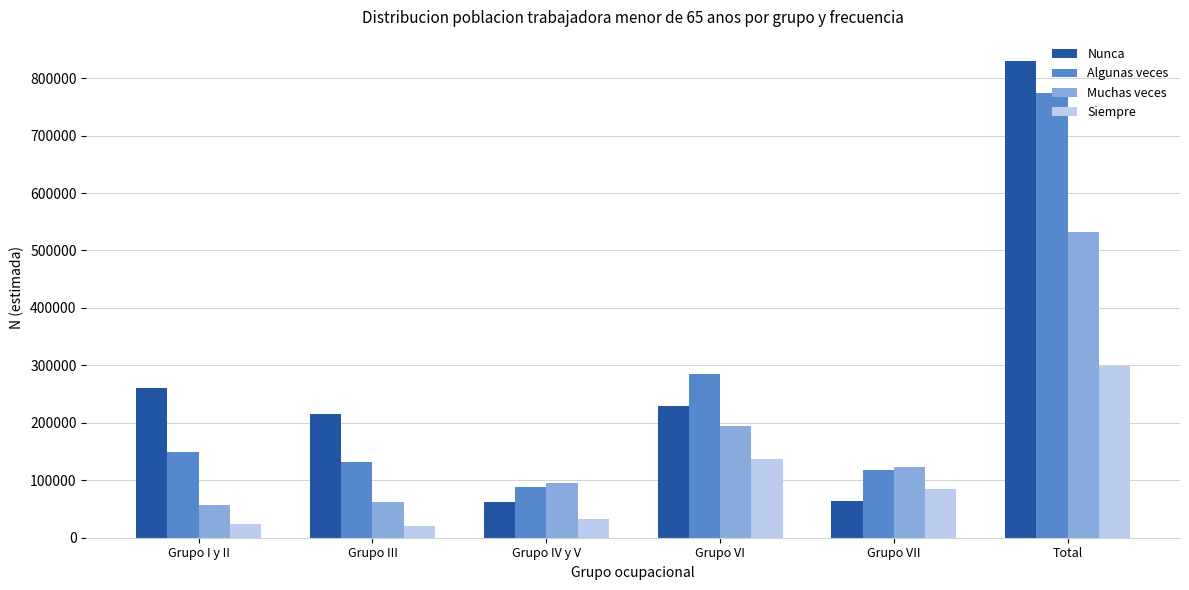

At how many categories does at least one series exceed 54490?

6